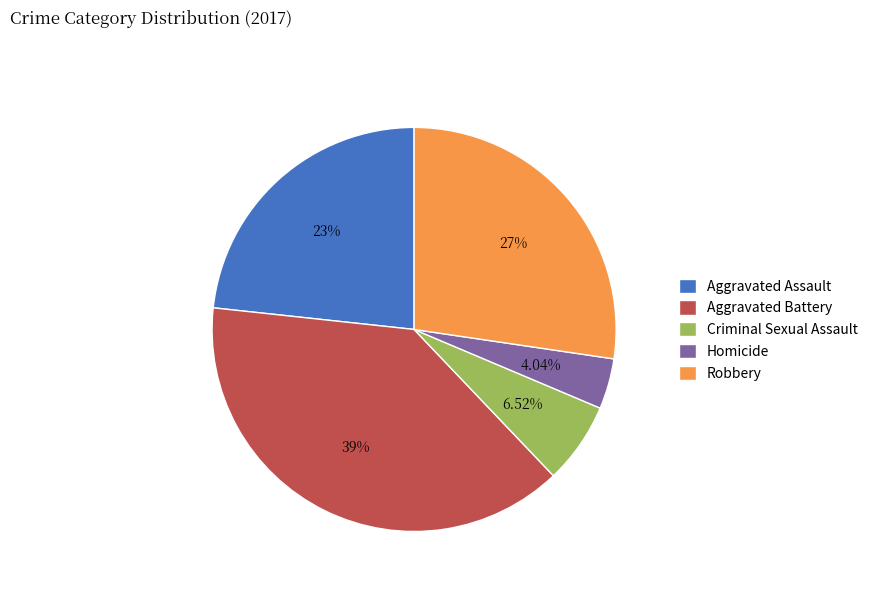

Rank the categories by value from highest to lowest.

Aggravated Battery, Robbery, Aggravated Assault, Criminal Sexual Assault, Homicide